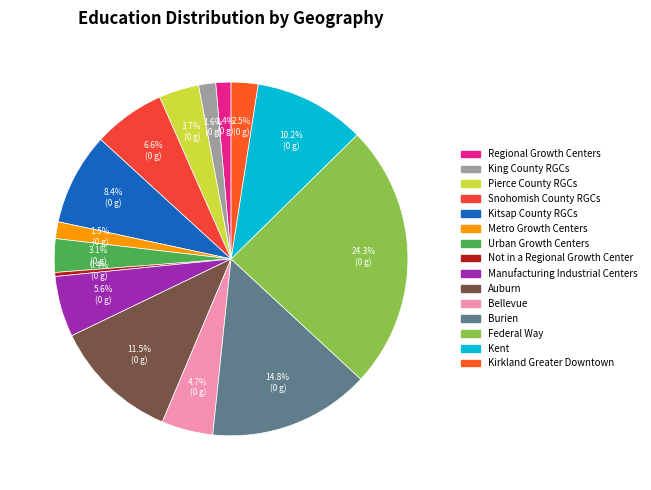

What portion of the pie excludes Kent?

89.8%